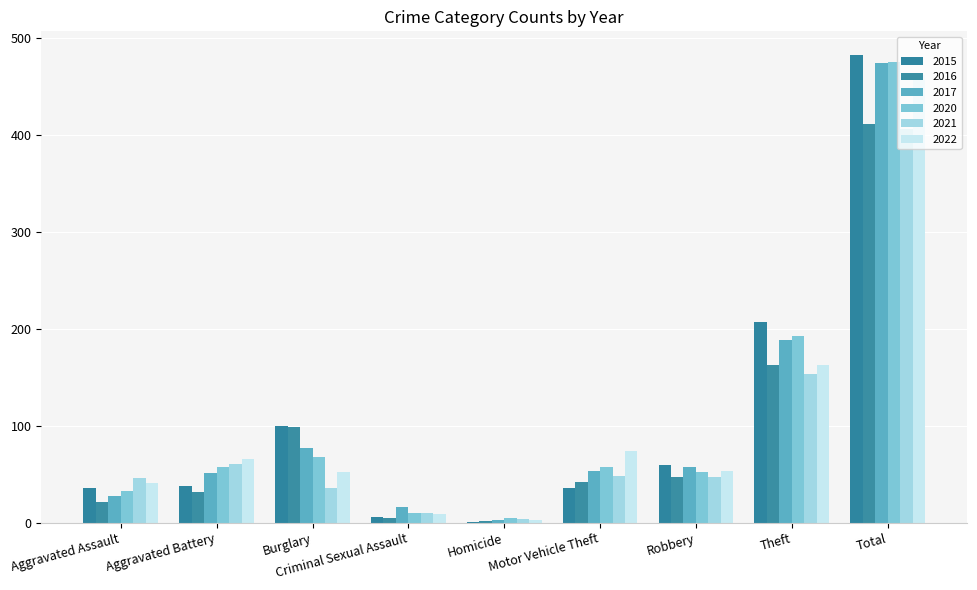

Are the bars horizontal?

No